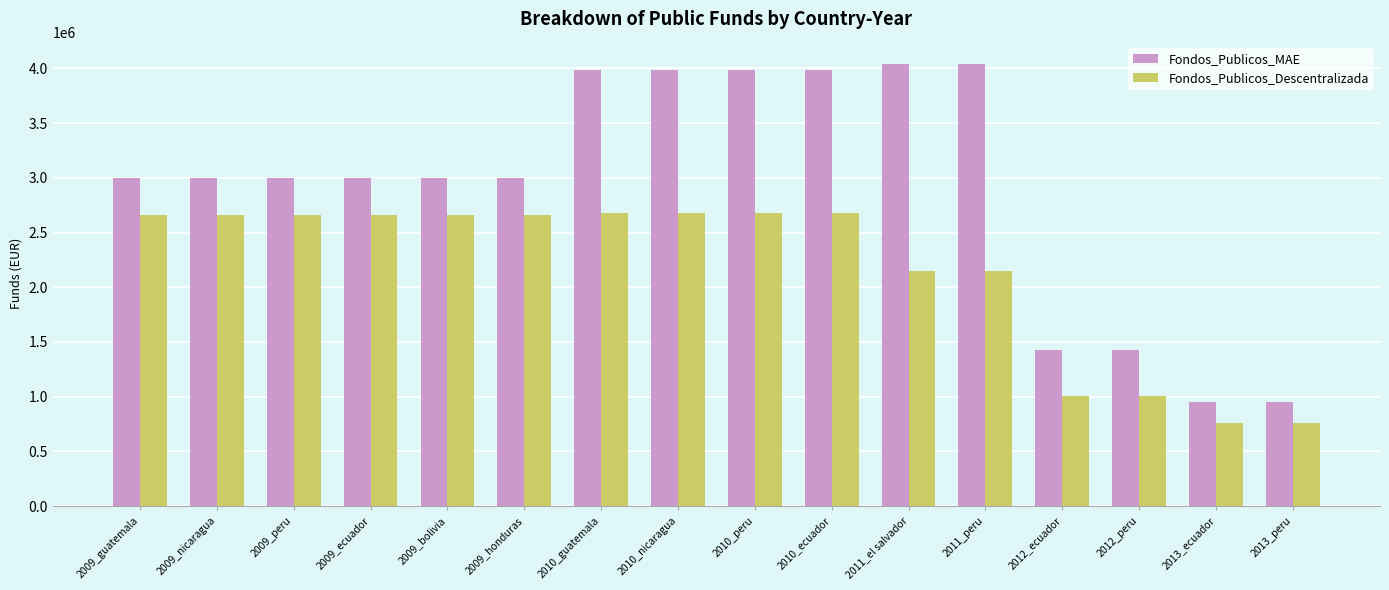

True or false: Fondos_Publicos_Descentralizada has a value of 1474883 at 2009_ecuador.

False